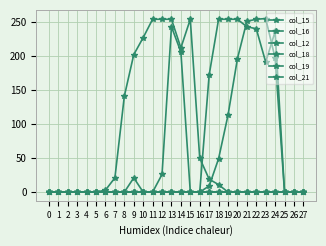

Does the chart have visible grid lines?

Yes